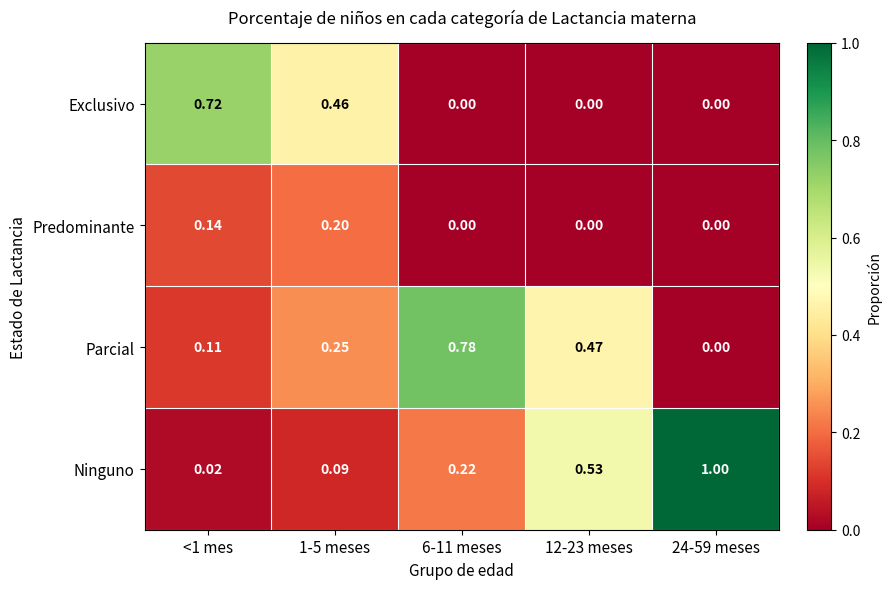

Is the value of Ninguno at 12-23 meses greater than the value of Parcial at 24-59 meses?

Yes